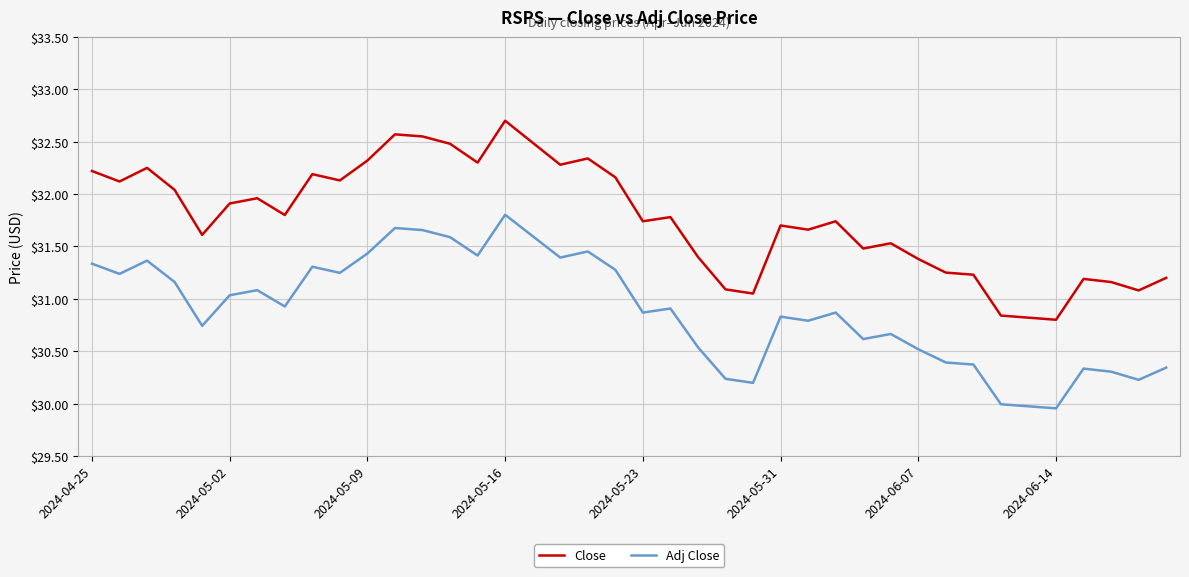

What is the maximum value shown in the chart?

32.7